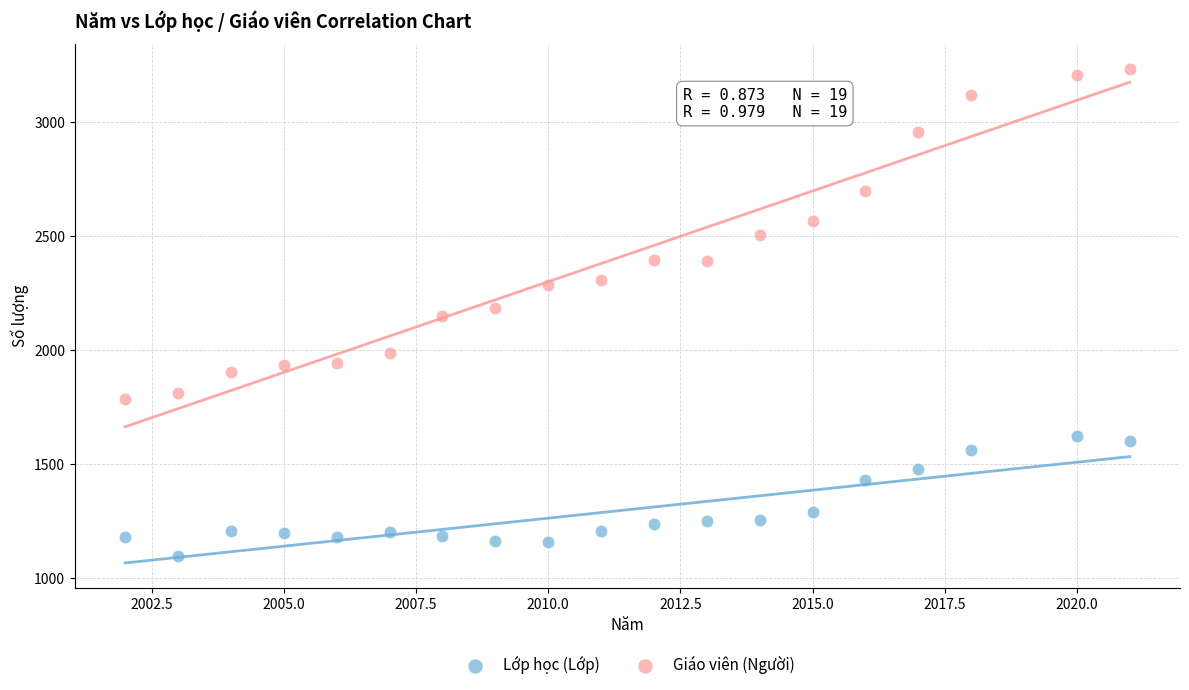

Which series has the widest spread of Y values?

Giáo viên (Người)